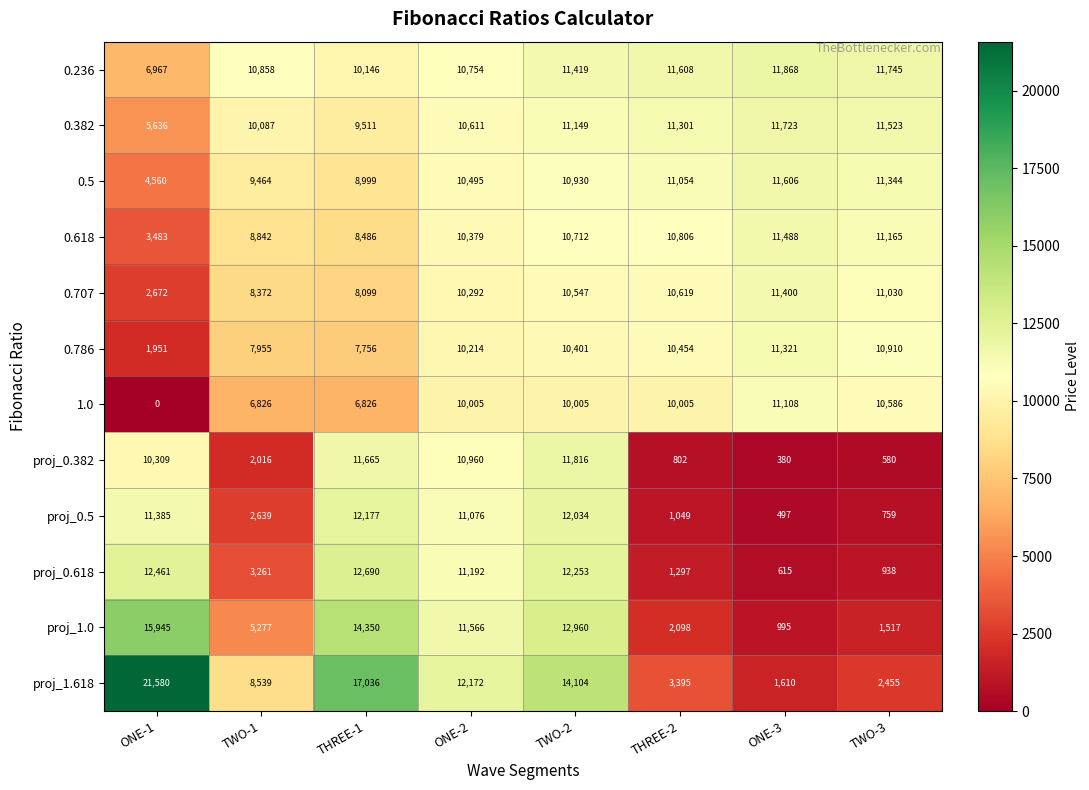

What is the total value across all series at TWO-2?

138330